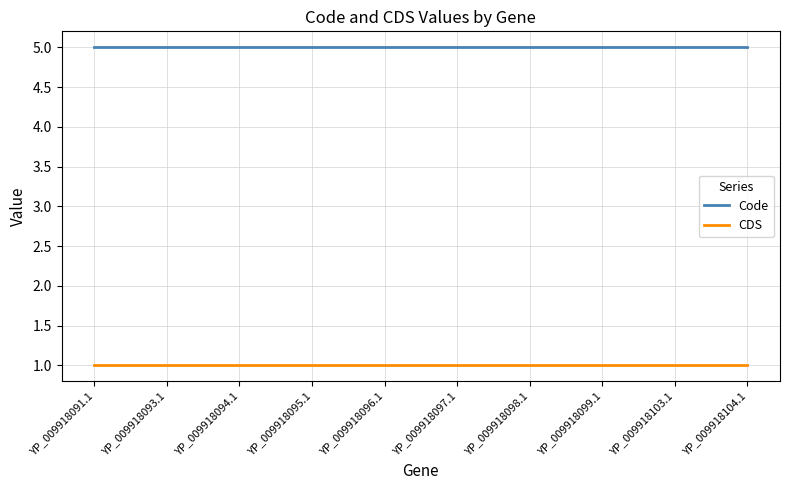

Read the CDS value at YP_009918103.1.

1